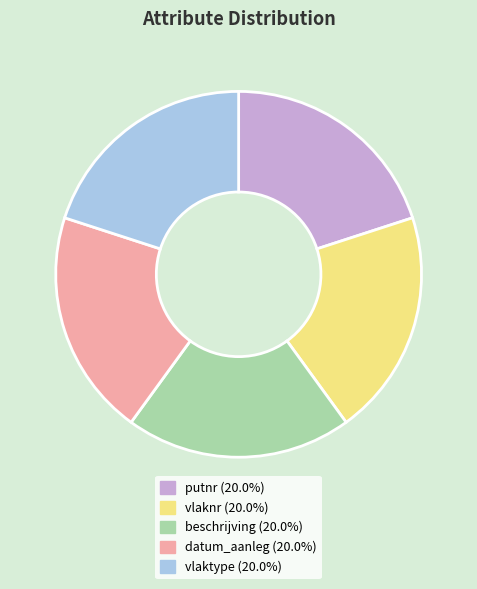

True or false: vlaktype accounts for 51% of the total.

False